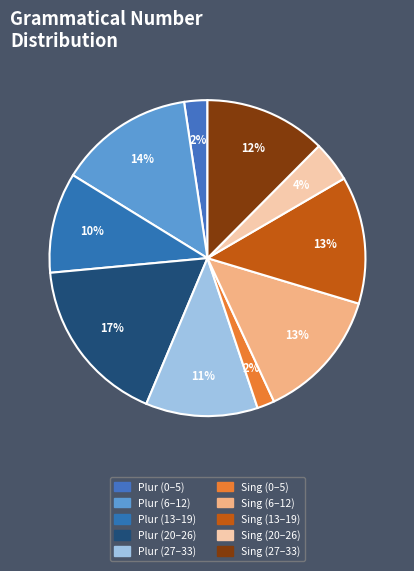

How many segments does this pie chart have?

10